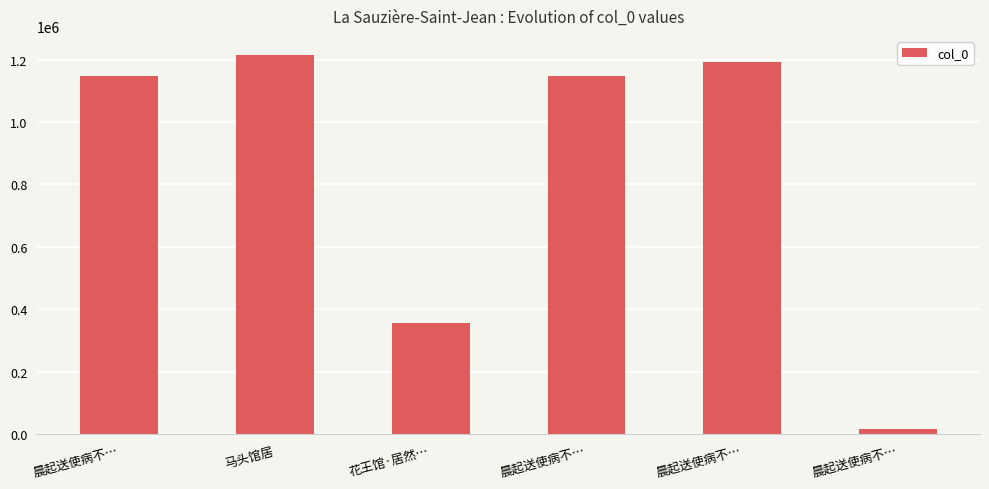

Count the number of categories in the chart.

6